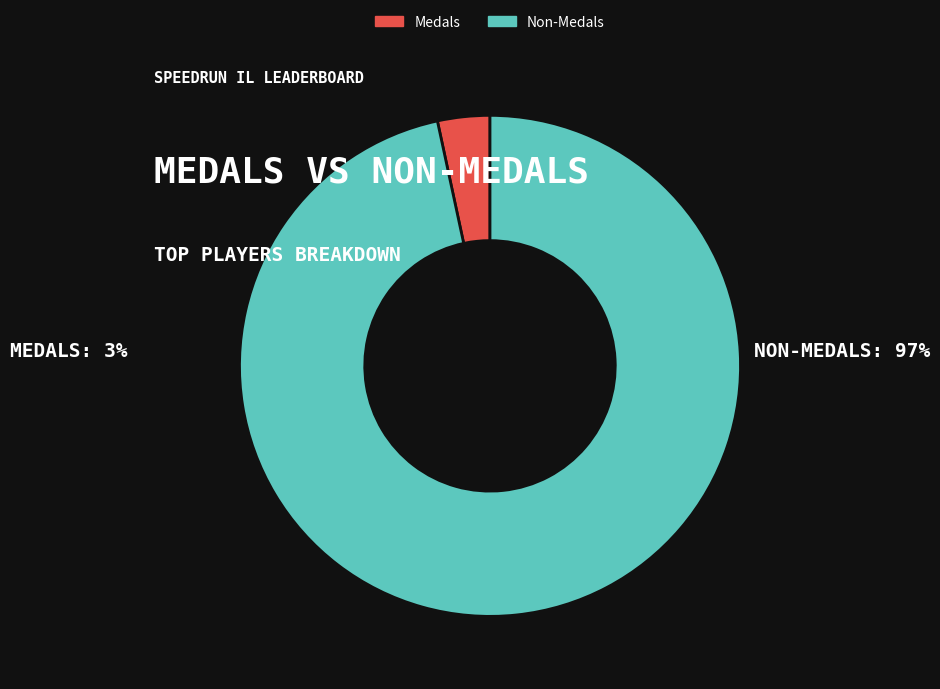

Approximately how many times larger is the value at Non-Medals compared to Medals?

28.7